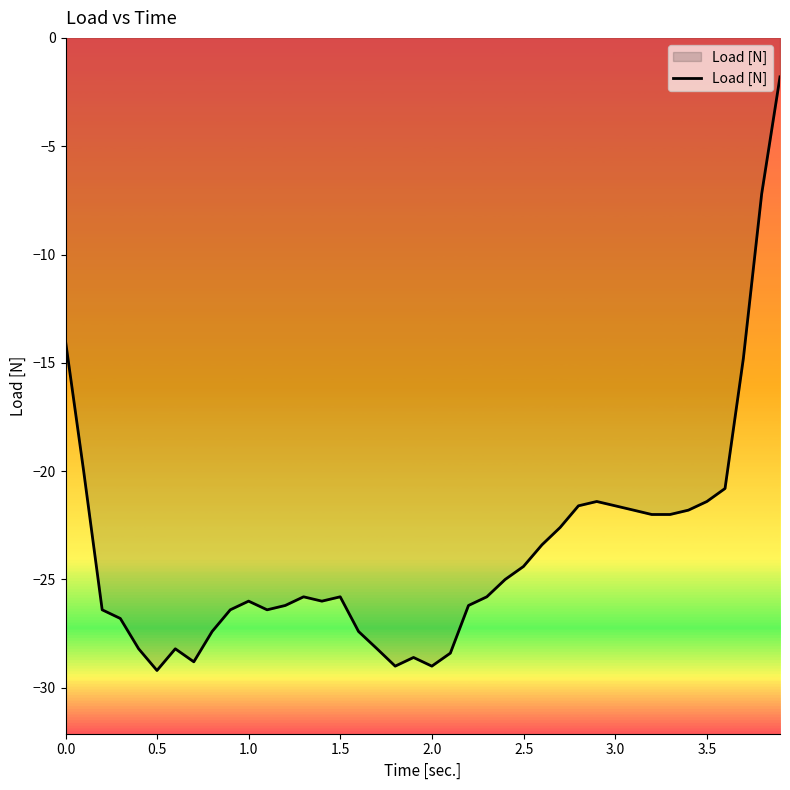

What is the greatest value displayed?

-1.8